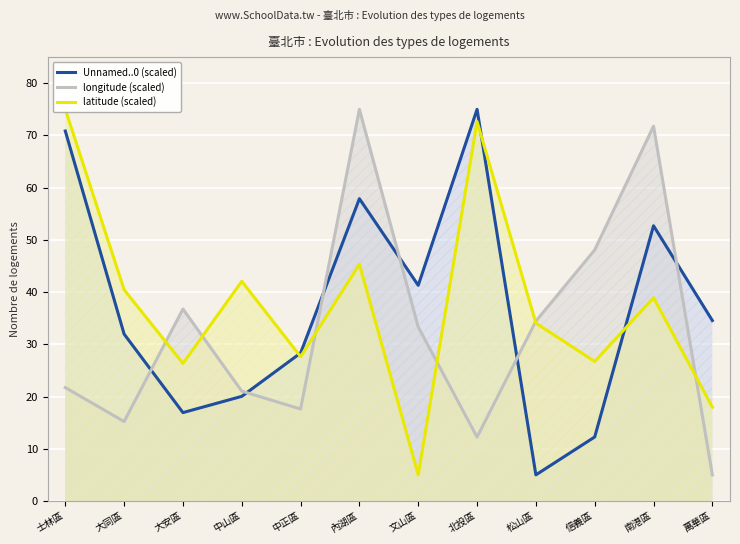

Which series has the largest total across all categories?

latitude (scaled)